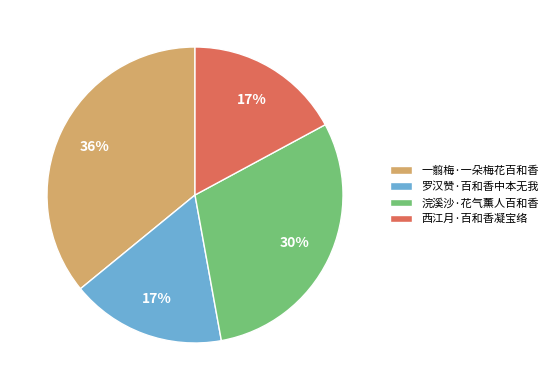

What percentage is the 罗汉赞·百和香中本无我 slice, to the nearest percent?

17%